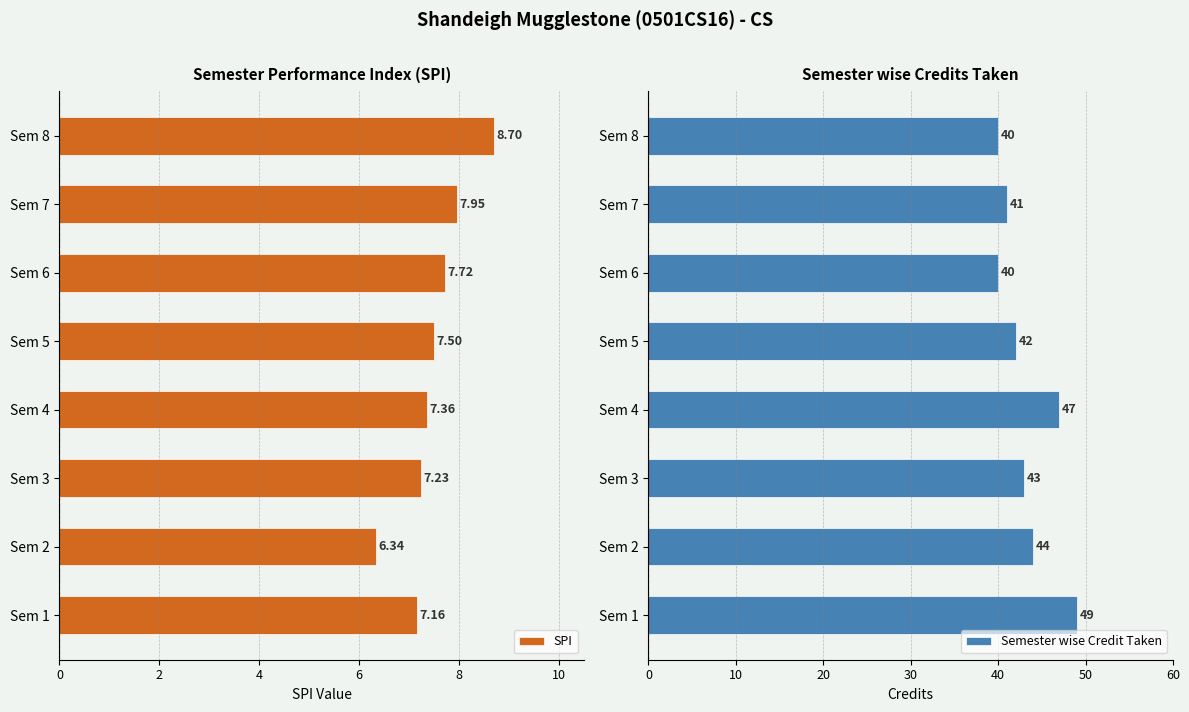

Reading left to right, transcribe all the data shown in this chart.

SPI: 7.2	6.3	7.2	7.4	7.5	7.7	8.0	8.7
Semester wise Credit Taken: 49.0	44.0	43.0	47.0	42.0	40.0	41.0	40.0